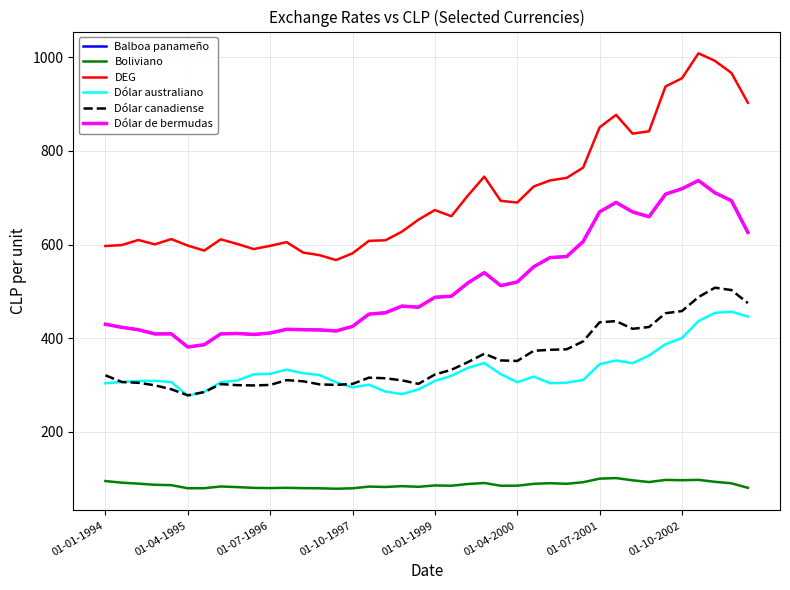

Reading left to right, what are all the values shown in this chart?

Balboa panameño: 429.9	423.3	418.3	409.2	409.4	381.3	386.3	409.3	410.3	408.1	411.2	419.1	418.2	417.8	415.5	425.3	451.6	454.4	468.6	466.3	487.5	489.7	518.0	540.0	512.3	520.1	552.5	572.3	574.4	606.4	669.8	689.8	669.7	659.4	707.6	719.1	736.6	710.5	693.8	625.8
Boliviano: 95.3	91.8	89.8	87.3	86.5	79.9	80.0	83.7	82.4	80.7	80.3	80.9	80.2	79.8	78.9	79.8	83.5	82.7	84.4	83.0	85.9	85.3	89.0	91.2	85.3	85.4	89.3	90.8	89.4	92.8	100.4	101.7	96.9	93.2	97.7	97.1	97.9	93.7	90.5	80.8
DEG: 596.9	598.9	609.8	600.4	611.7	597.8	587.1	611.0	601.4	590.3	597.3	605.1	582.9	577.3	566.9	581.3	608.0	609.1	627.5	653.0	673.6	660.4	704.4	744.9	693.2	689.7	723.9	736.9	742.3	764.1	850.1	876.8	836.7	841.6	937.3	954.9	1008.1	992.0	966.2	902.6
Dólar australiano: 304.0	306.6	308.8	309.2	306.5	277.4	285.6	306.0	309.9	323.0	324.0	333.2	325.3	321.5	306.0	295.3	300.9	286.3	280.8	290.7	308.9	319.8	336.8	347.1	323.5	306.1	318.1	304.1	305.1	310.9	344.6	352.6	346.8	363.1	387.3	400.6	436.5	454.2	456.6	446.6
Dólar canadiense: 321.0	306.6	305.0	299.7	291.2	278.3	285.1	302.2	299.9	299.4	300.4	310.7	308.2	301.7	300.4	302.6	316.0	314.7	310.2	302.7	322.6	332.7	348.9	367.0	352.7	351.6	373.3	375.4	376.5	393.4	434.1	436.6	420.2	424.0	453.4	458.1	487.8	507.9	502.9	475.1
Dólar de bermudas: 429.9	423.3	418.3	409.2	409.4	381.3	386.3	409.3	410.3	408.1	411.2	419.1	418.2	417.8	415.5	425.3	451.6	454.4	468.6	466.3	487.5	489.7	518.0	540.0	512.3	520.1	552.5	572.3	574.4	606.4	669.8	689.8	669.7	659.4	707.6	719.1	736.6	710.5	693.8	625.8